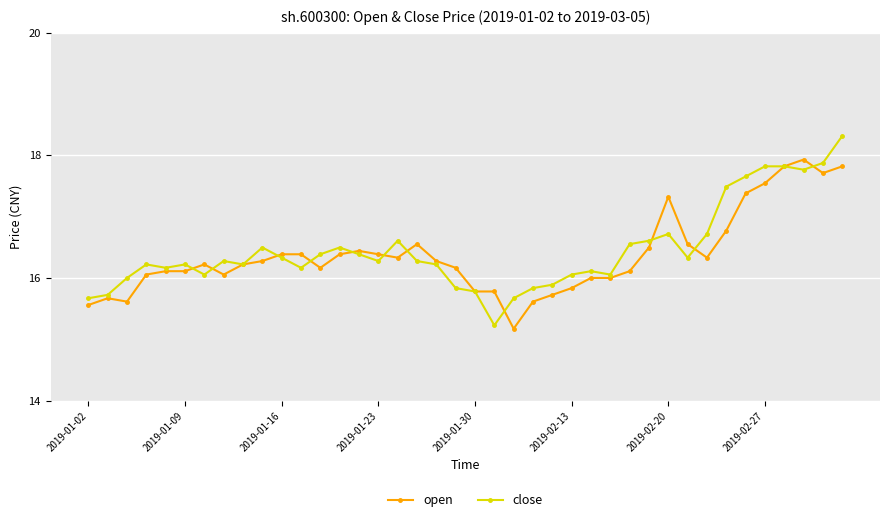

What is the lowest value of the open series?

15.2